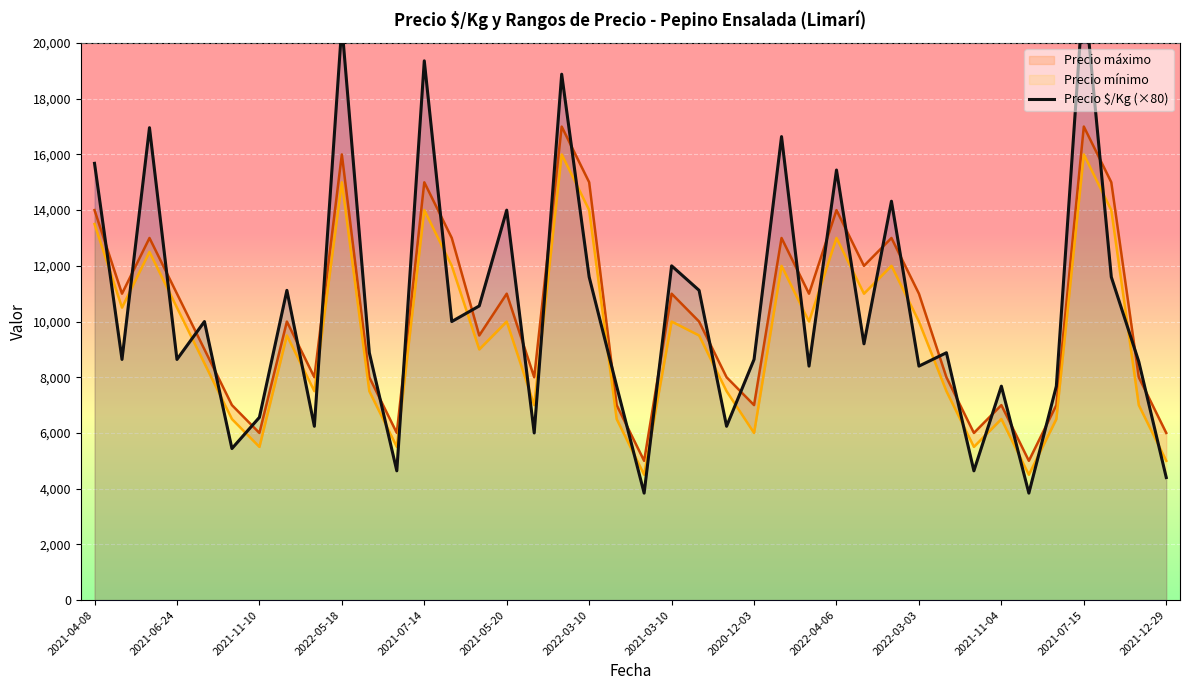

The chart shows a value of 8829 at 2021-05-20. True or false?

False